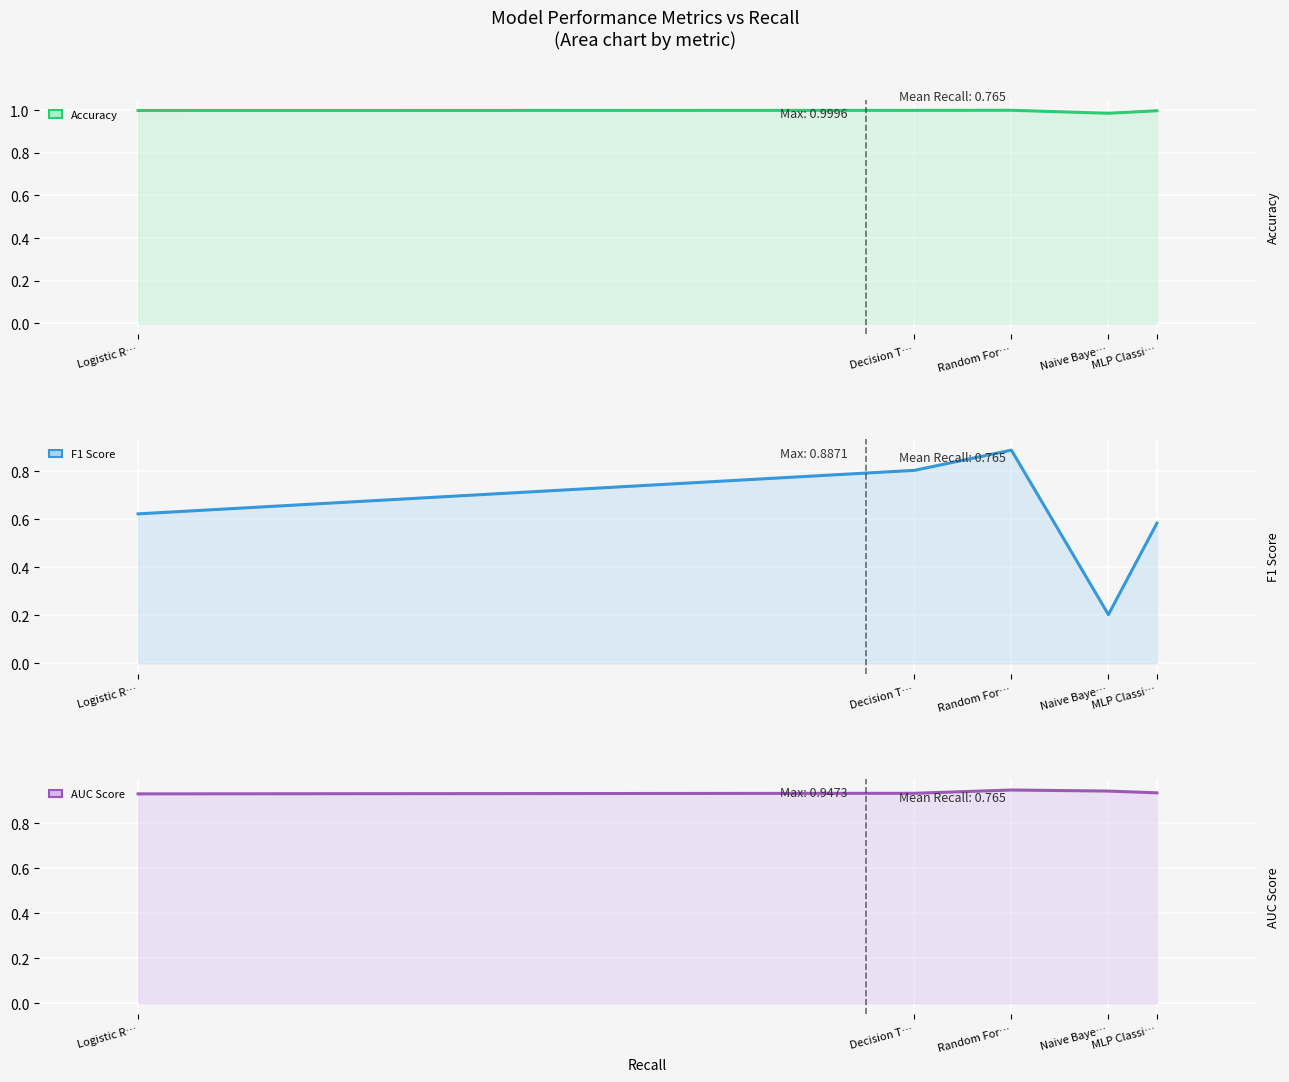

True or false: F1 Score has more than 1 interior local peaks.

False